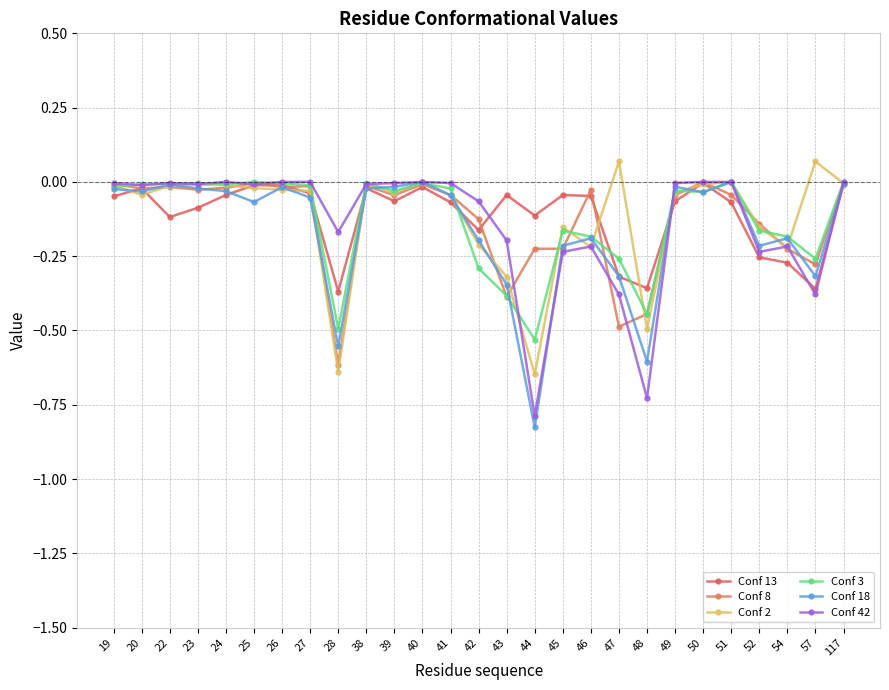

True or false: Conf 42 has more than 0 interior local peaks.

True